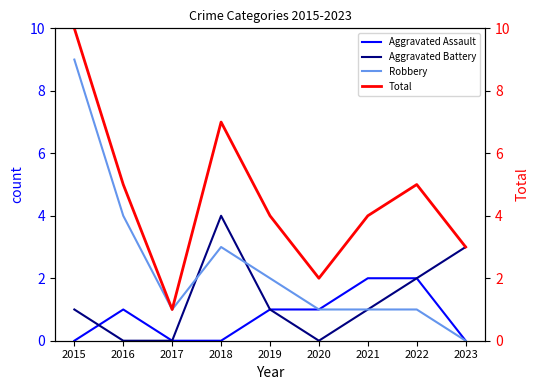

Does the chart display data point markers on the line(s)?

No